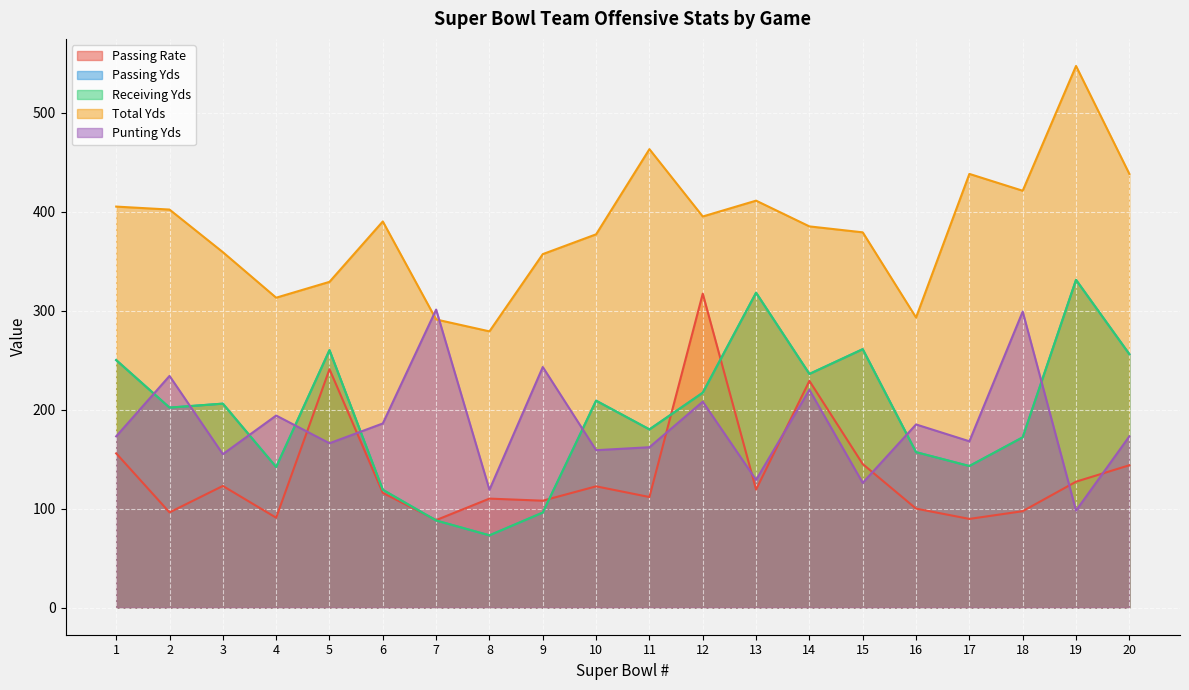

Reading right to left, what are all the values shown in this chart?

Passing Rate: 143.8	127.2	97.4	89.6	100.0	145.0	229.0	119.2	317.1	111.7	122.5	108.0	110.1	88.4	115.9	240.8	90.8	122.9	96.2	155.8
Passing Yds: 256.0	331.0	172.0	143.0	157.0	261.0	236.0	318.0	217.0	180.0	209.0	96.0	73.0	88.0	119.0	260.0	142.0	206.0	202.0	250.0
Receiving Yds: 256.0	331.0	172.0	143.0	157.0	261.0	236.0	318.0	217.0	180.0	209.0	96.0	73.0	88.0	119.0	260.0	142.0	206.0	202.0	250.0
Total Yds: 438.0	547.0	421.0	438.0	293.0	379.0	385.0	411.0	395.0	463.0	377.0	357.0	279.0	291.0	390.0	329.0	313.0	359.0	402.0	405.0
Punting Yds: 173.0	98.0	299.0	168.0	185.0	126.0	220.0	129.0	208.0	162.0	159.0	243.0	119.0	301.0	186.0	166.0	194.0	155.0	234.0	173.0